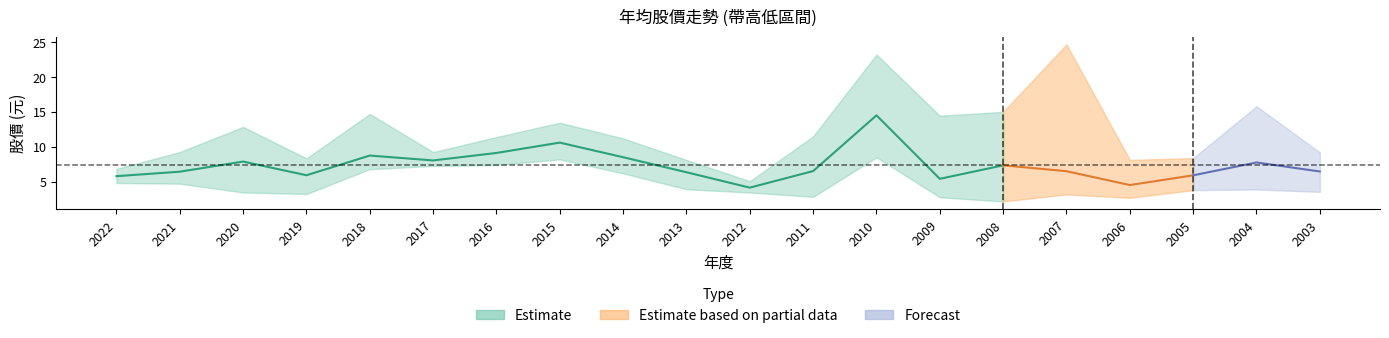

Reading left to right, what are all the values shown in this chart?

年均股價: 5.8	6.4	7.9	5.9	8.8	8.1	9.1	10.6	8.5	6.4	4.2	6.5	14.5	5.4	7.3	6.5	4.5	5.9	7.8	6.5
最高股價: 6.8	9.2	12.8	8.3	14.7	9.2	11.4	13.4	11.2	8.1	5.1	11.5	23.2	14.4	15.0	24.6	8.1	8.4	15.8	9.2
最低股價: 4.8	4.7	3.5	3.2	6.8	7.3	7.4	8.2	6.2	3.9	3.5	2.8	8.5	2.8	2.2	3.2	2.7	3.8	3.9	3.5